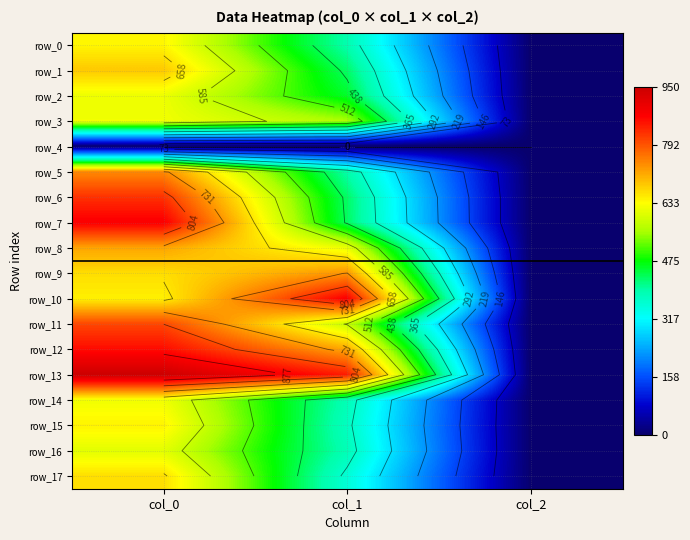

At which label does row_14 first exceed 384?

col_0